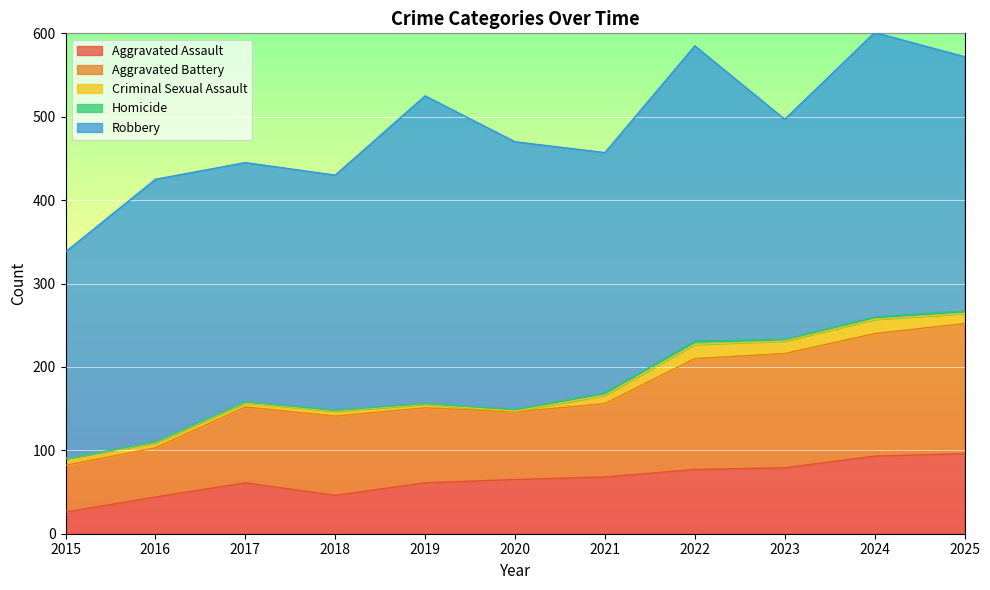

Is the value of Aggravated Battery at 2015 greater than the value of Robbery at 2022?

No